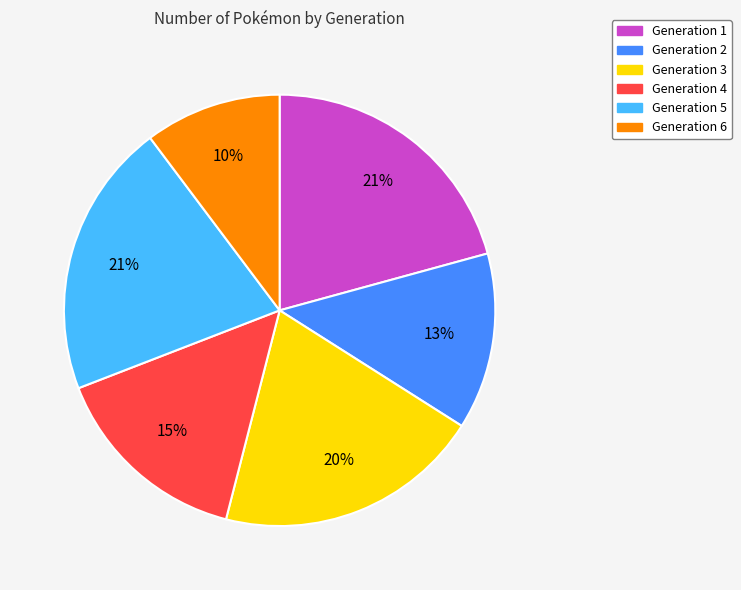

Does Generation 5 represent more than half of the total?

No